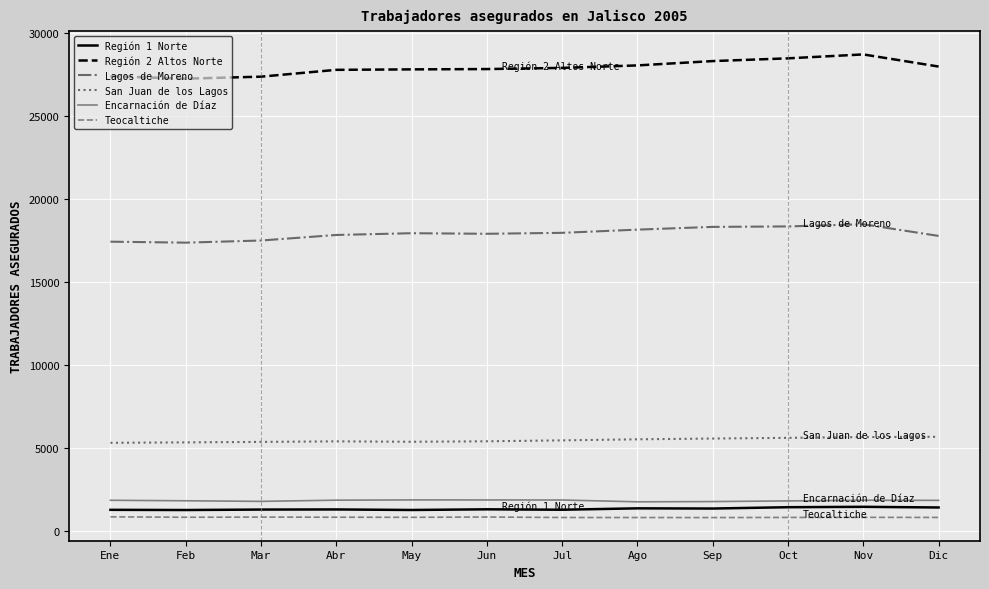

Is the value of Región 2 Altos Norte at Jun greater than the value of Lagos de Moreno at Nov?

Yes